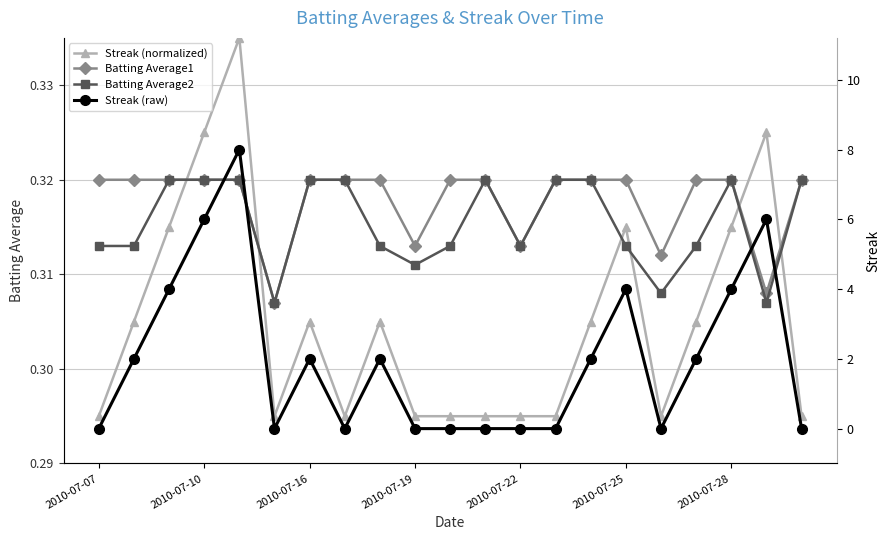

True or false: Batting Average1 has more than 2 points higher than both neighbors.

False